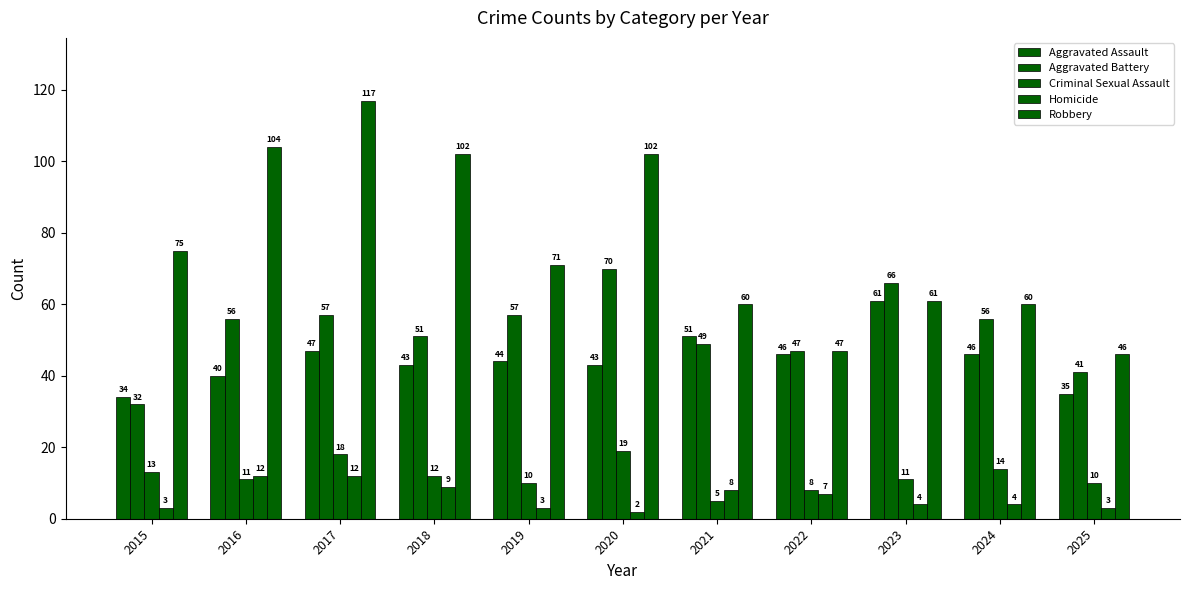

How many distinct data groups are displayed?

5